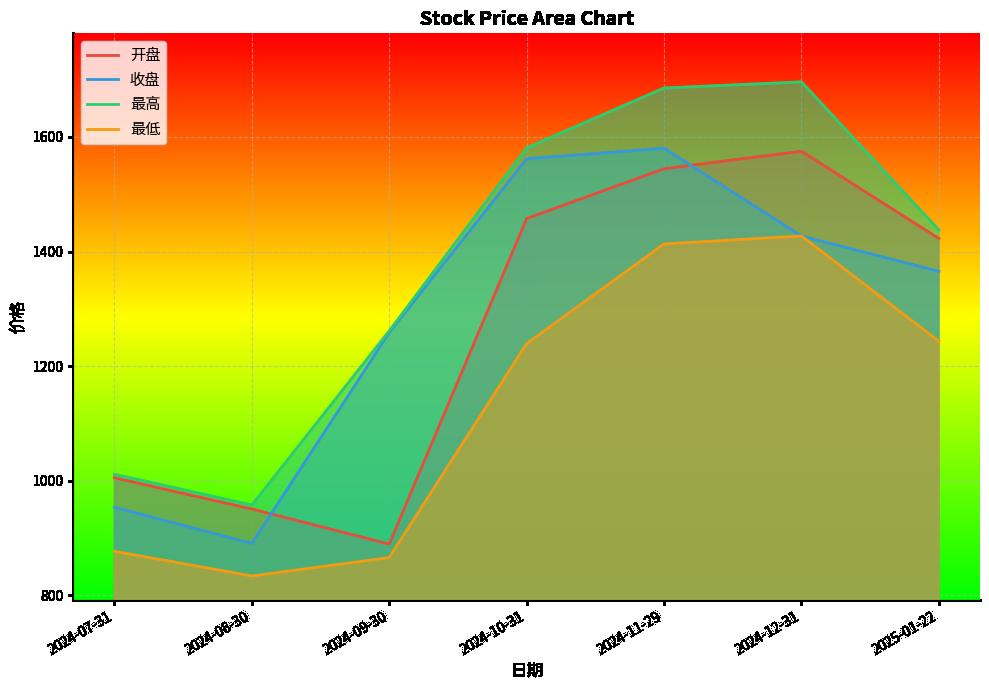

How many data points in 开盘 are less than 1423?

3